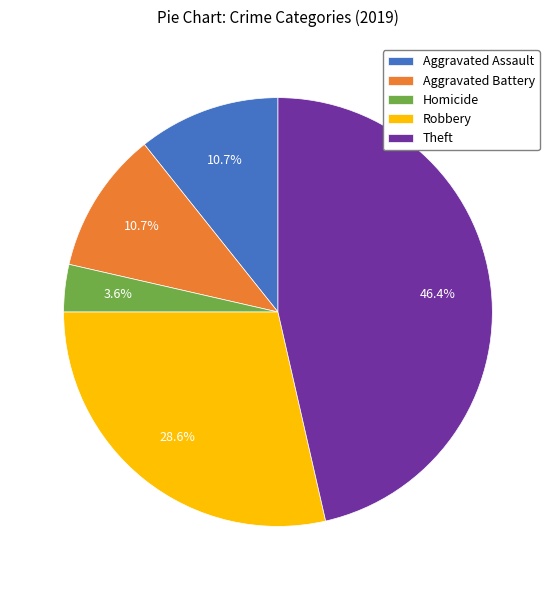

What portion of the pie excludes Homicide?

96.4%